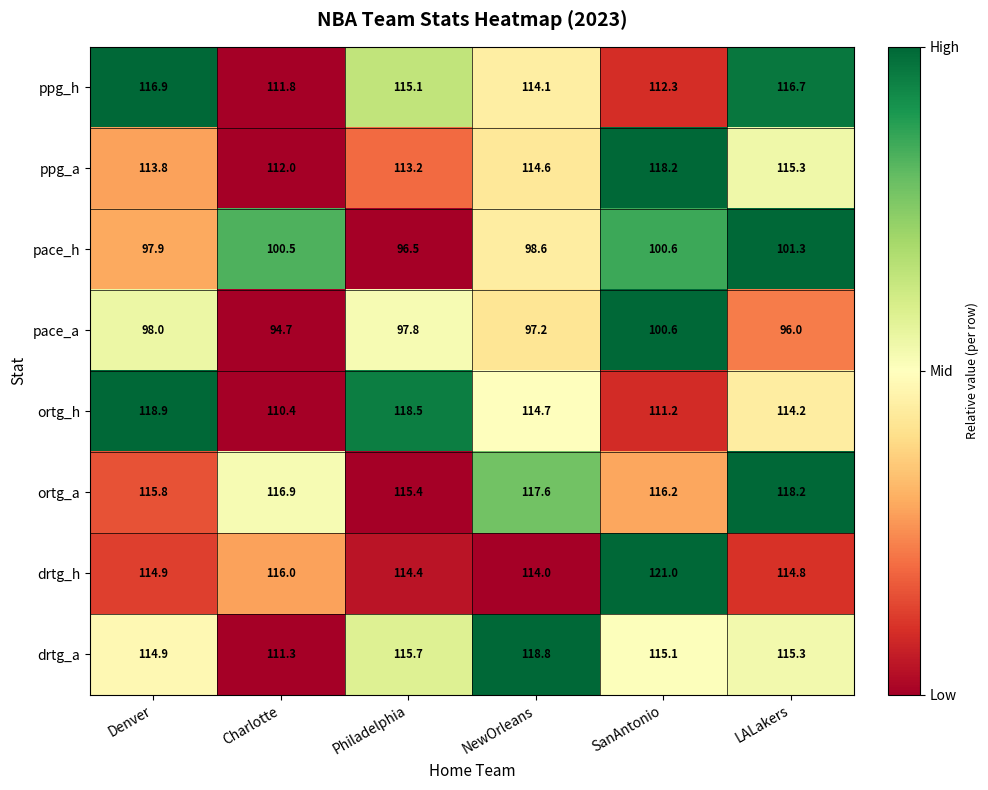

What is the total value across all series at LALakers?

891.8